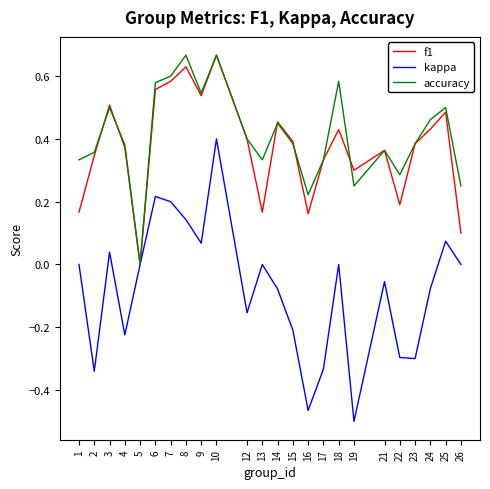

What are all the series names shown in the legend?

f1, kappa, accuracy